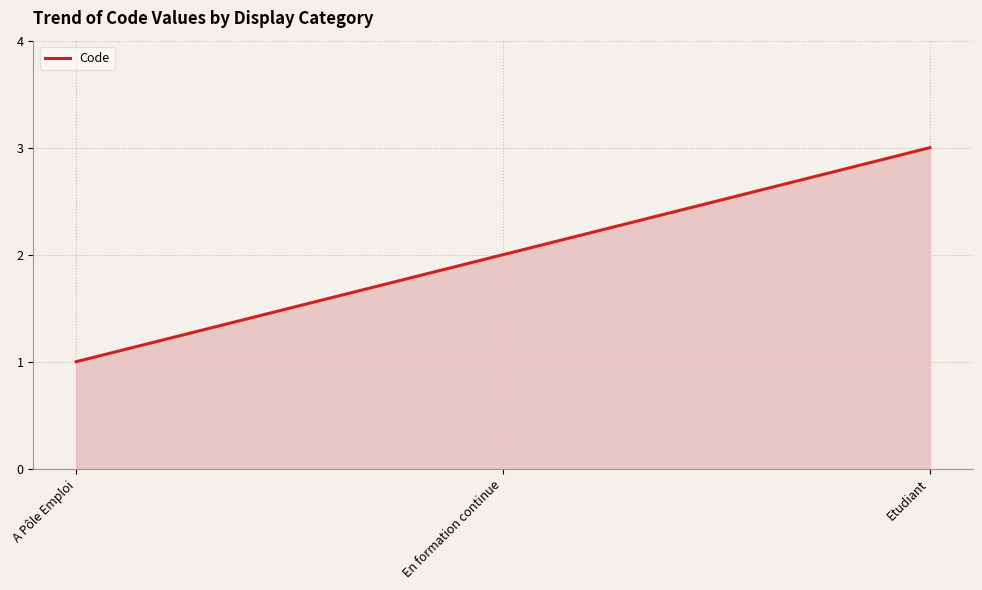

Reading right to left, what are all the values shown in this chart?

Etudiant=3	En formation continue=2	A Pôle Emploi=1